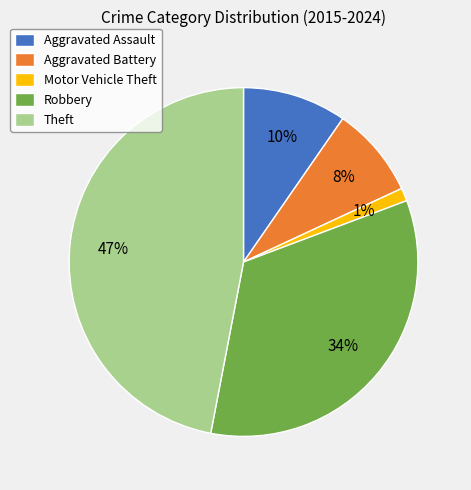

Is there a majority slice in this chart?

No